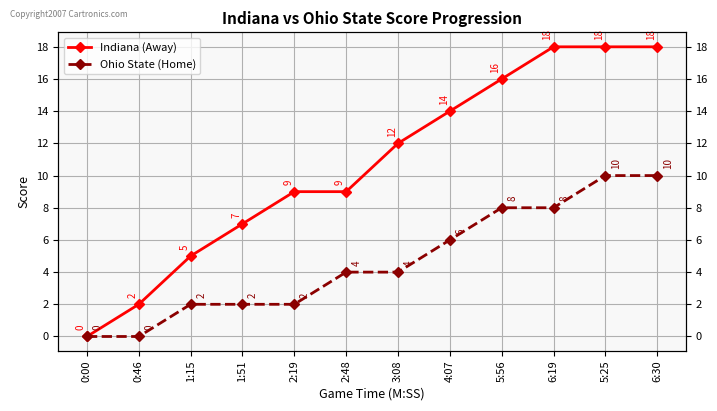

Which series changed the most between 0:00 and 4:07?

Indiana (Away)